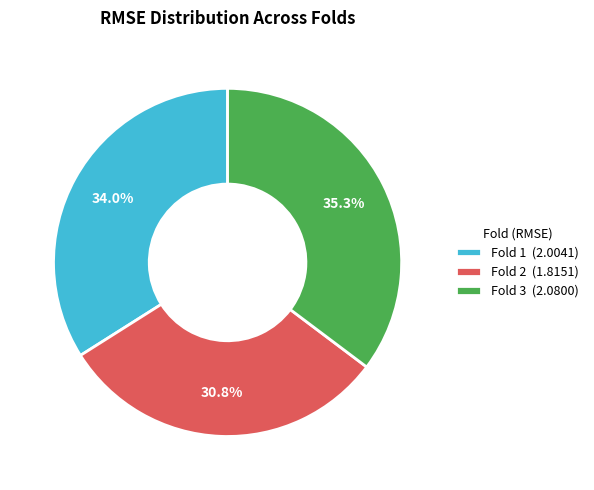

Does Fold 1 represent more than half of the total?

No